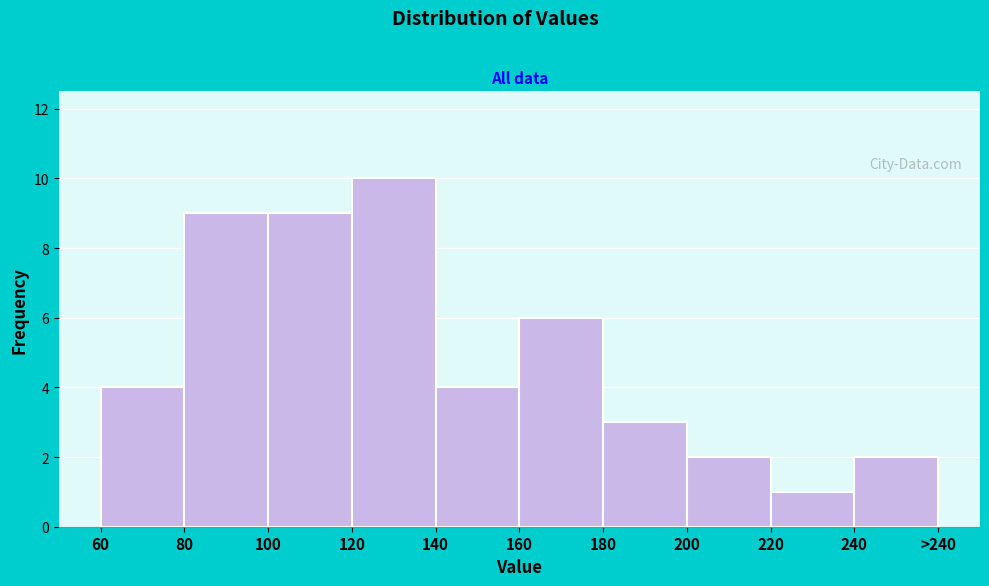

Reading left to right, extract all data points from this chart.

4	9	9	10	4	6	3	2	1	2